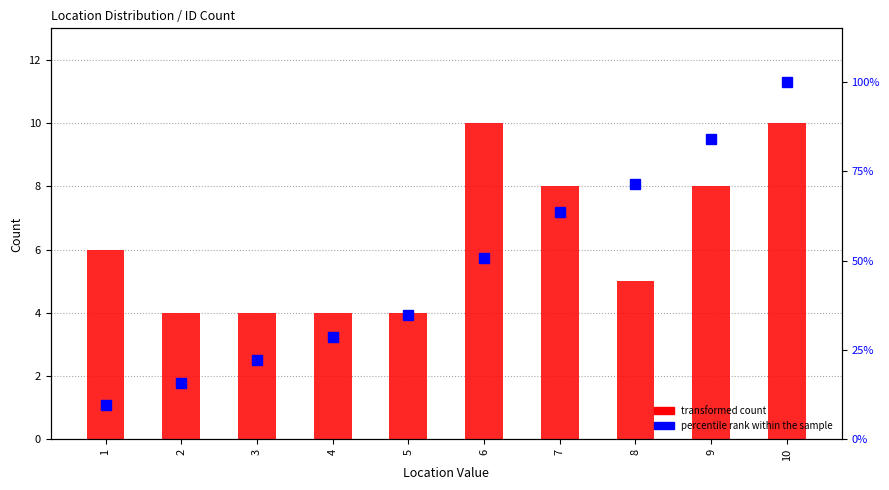

What are all the series names shown in the legend?

transformed count, percentile rank within the sample